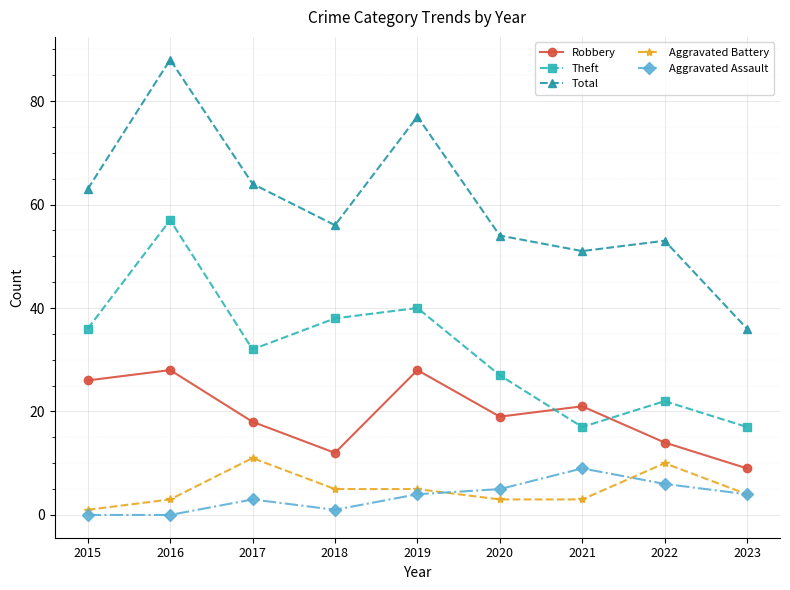

Count the number of categories in the chart.

9